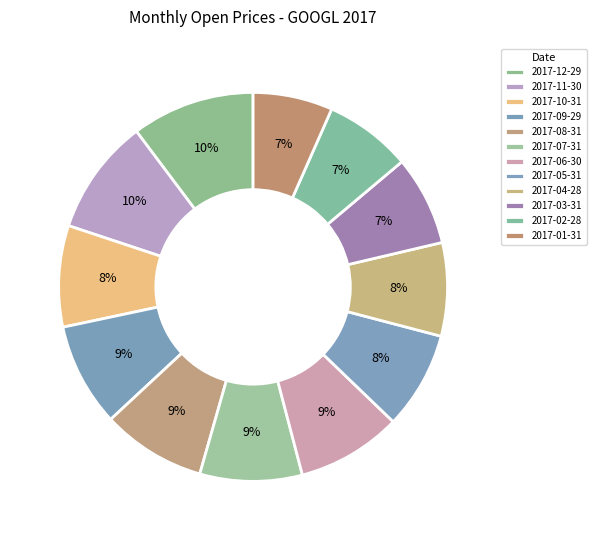

Count the number of slices in the pie.

12